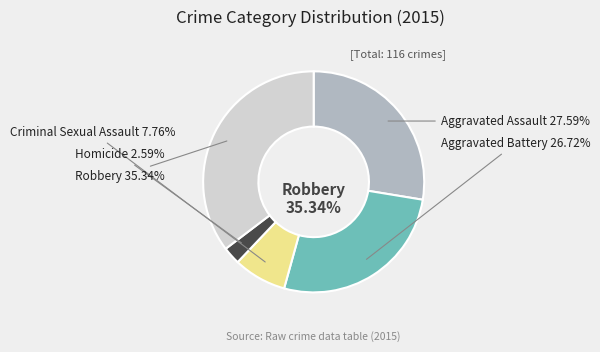

Which category has the biggest portion of the pie?

Robbery